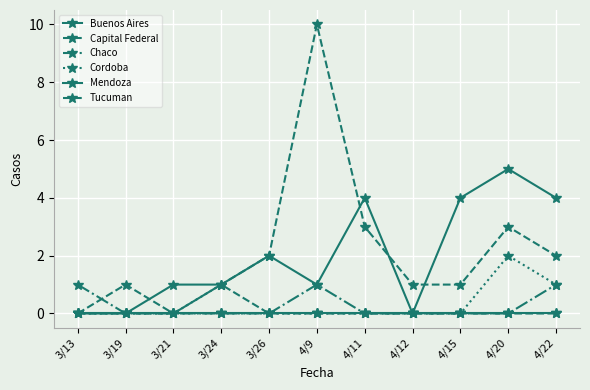

The value of Buenos Aires at 4/9 is 2. True or false?

False